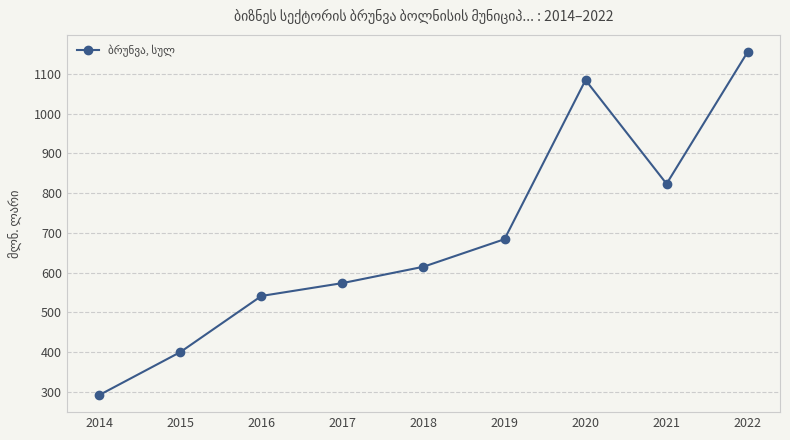

What is the difference between the maximum and minimum values?

864.0